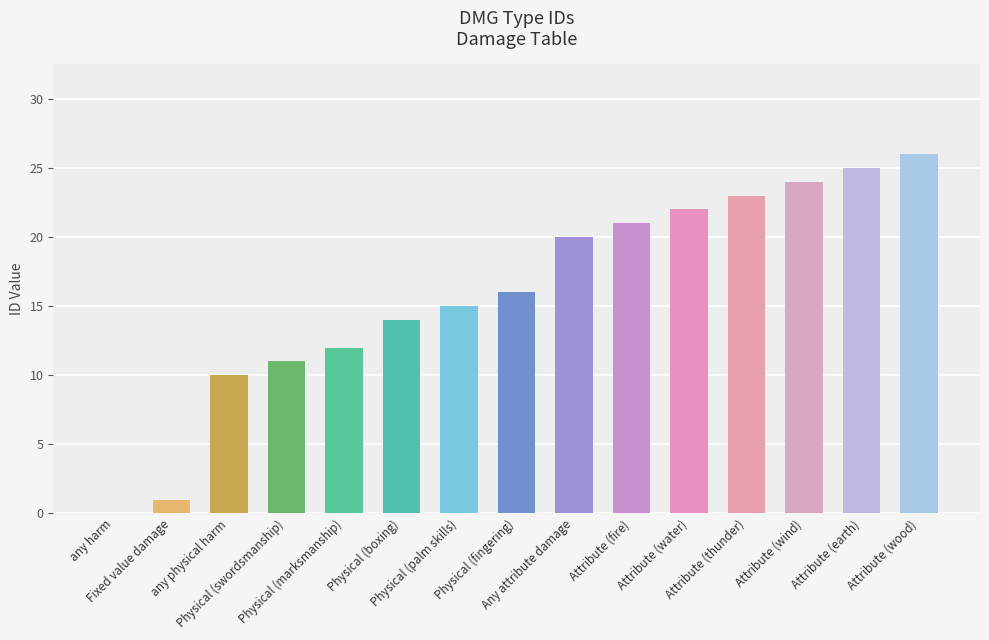

Approximately how many times larger is the value at Attribute (earth) compared to Attribute (wood)?

1.0